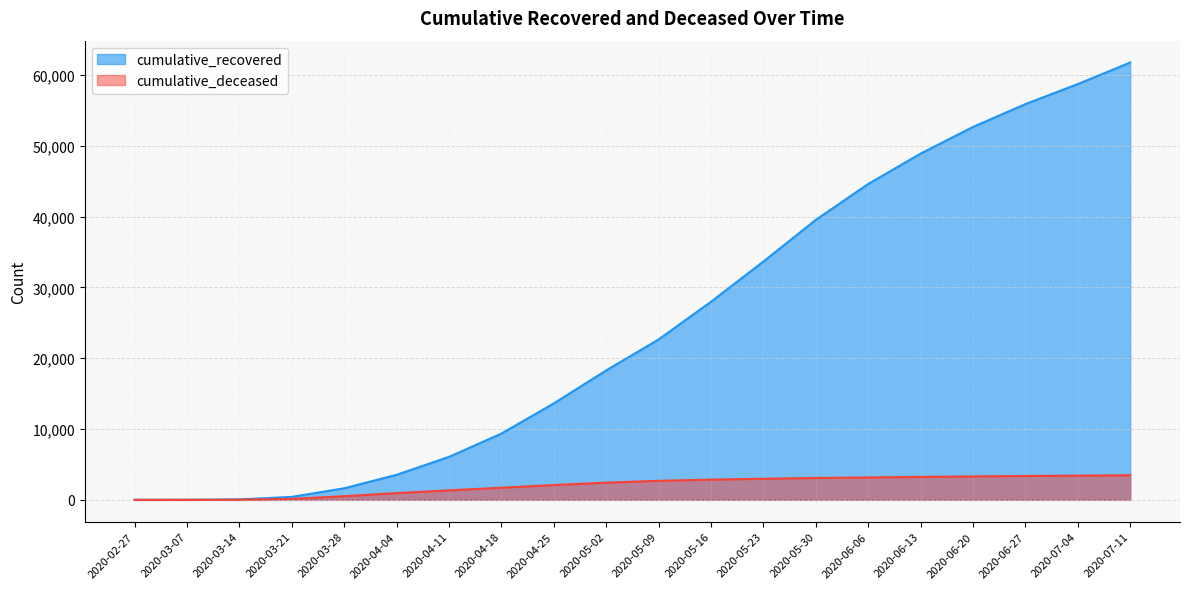

What position from the left is 2020-04-18?

8